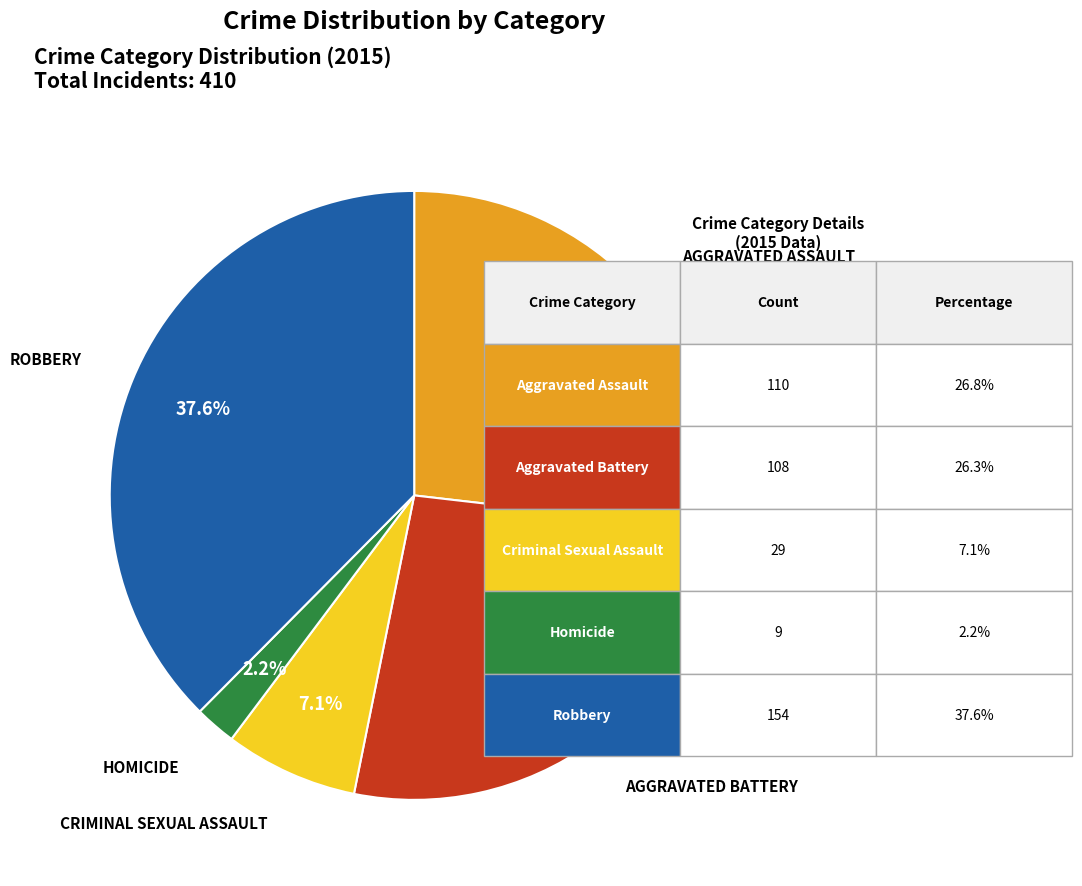

Is there a majority slice in this chart?

No